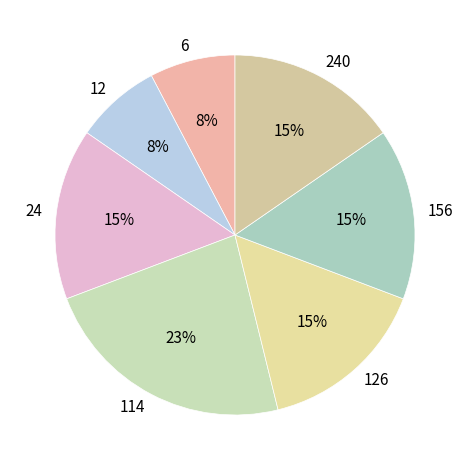

What percentage is the 240 slice, to the nearest percent?

15%